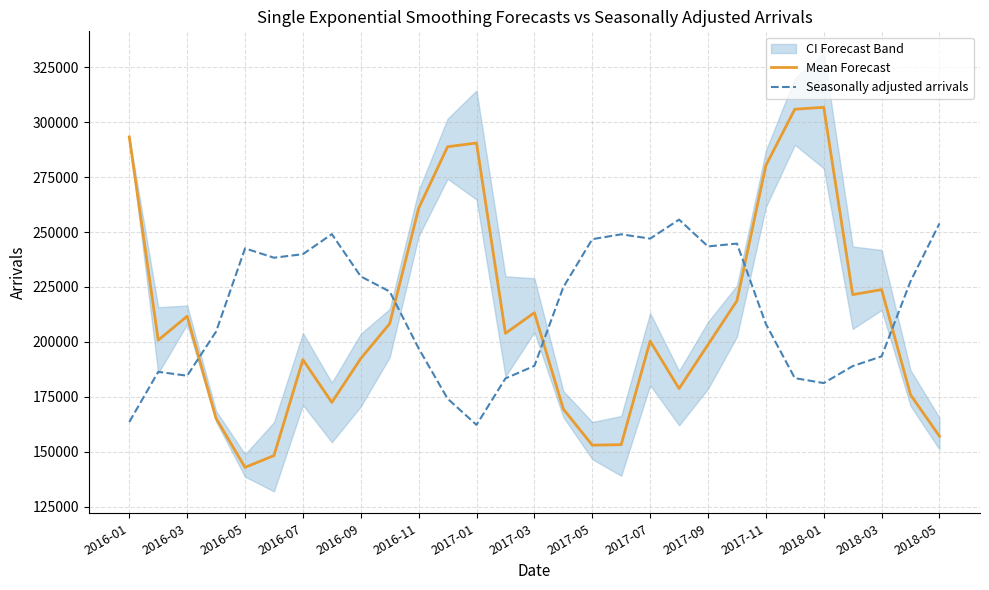

At how many categories does at least one series exceed 225487?

20